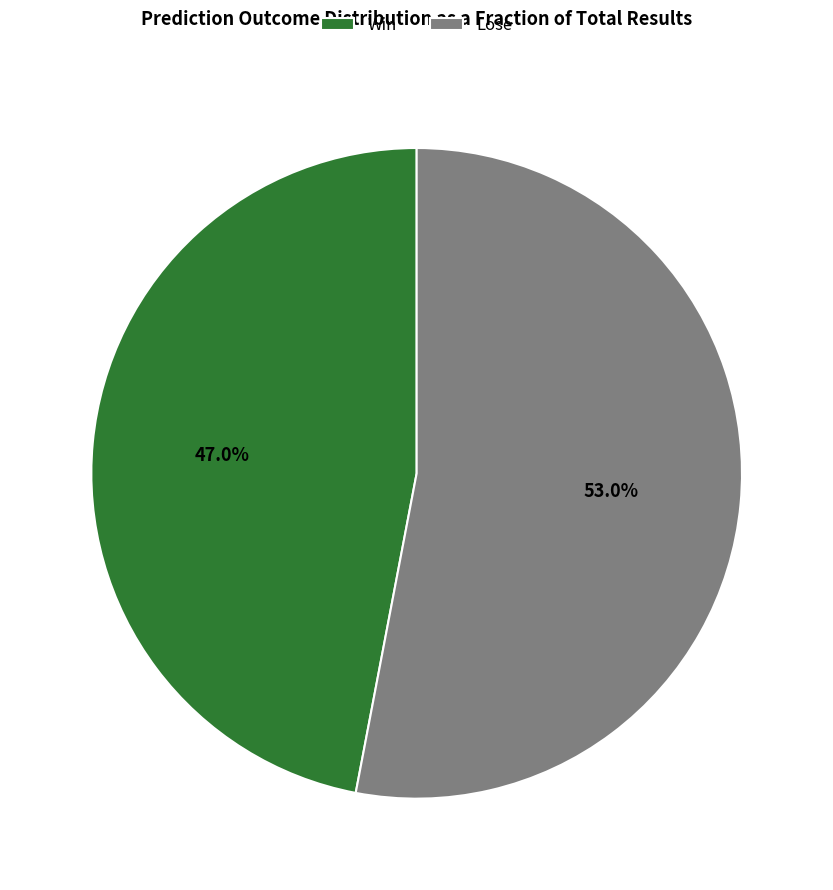

What percentage do Win and Lose together represent?

100.0%